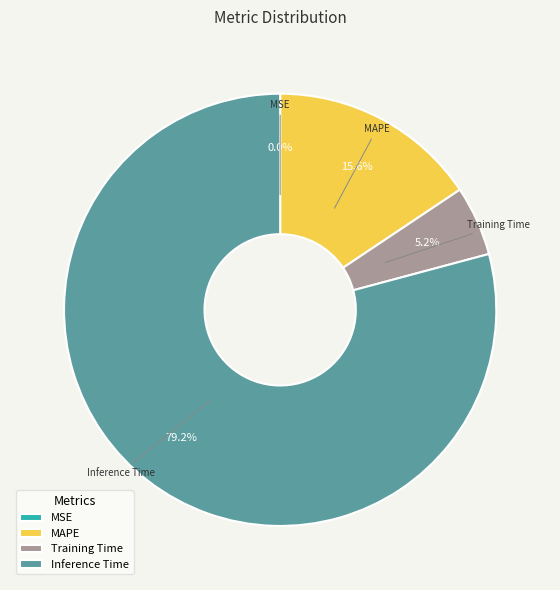

What percentage is NOT represented by Inference Time?

20.8%